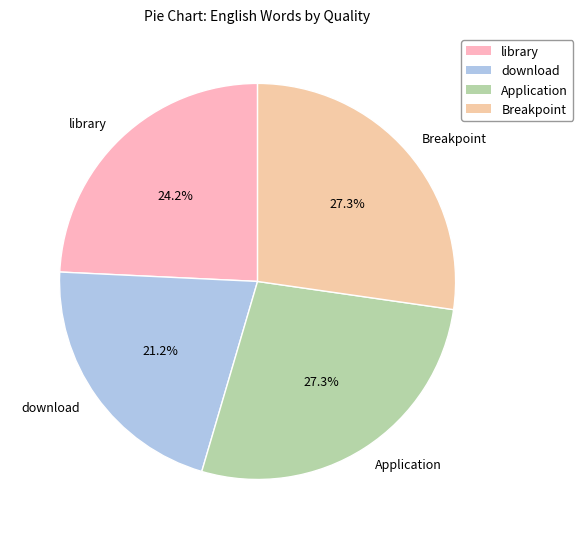

To the nearest percent, what percentage of the pie is library?

24%